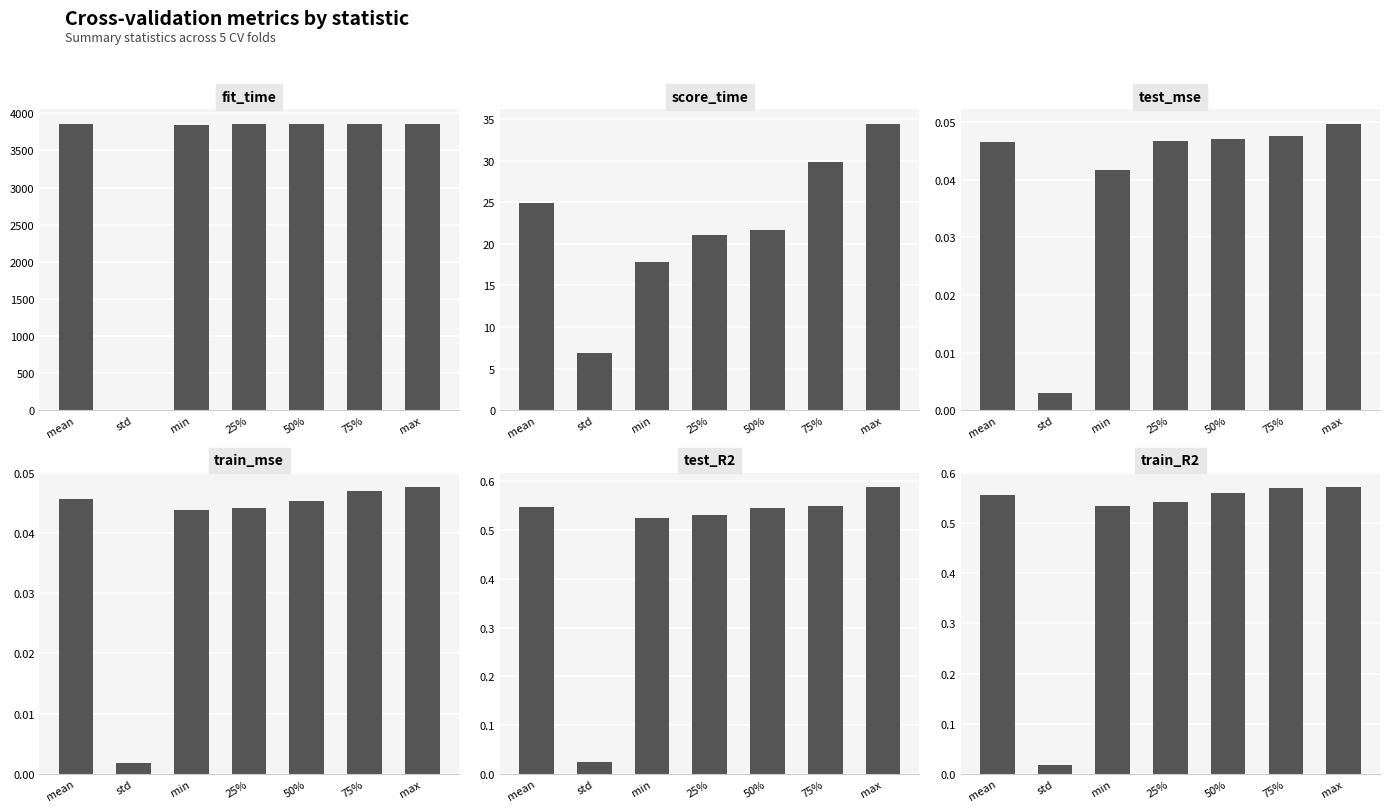

Are the bars grouped side by side (vs. stacked)?

Yes